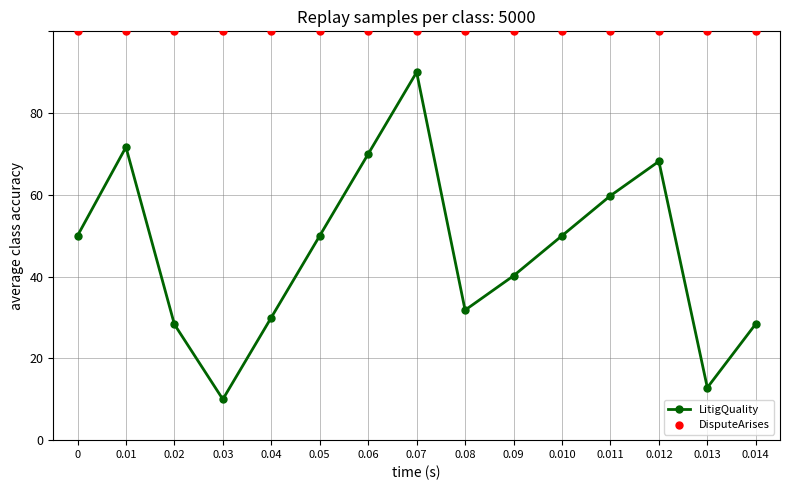

At how many categories does at least one series exceed 28?

15